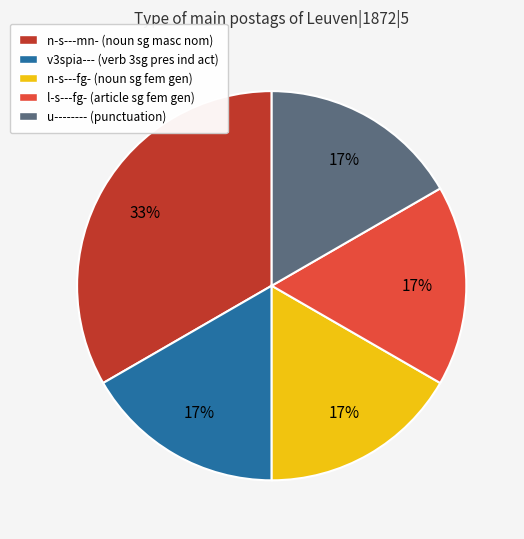

Count the number of slices in the pie.

5